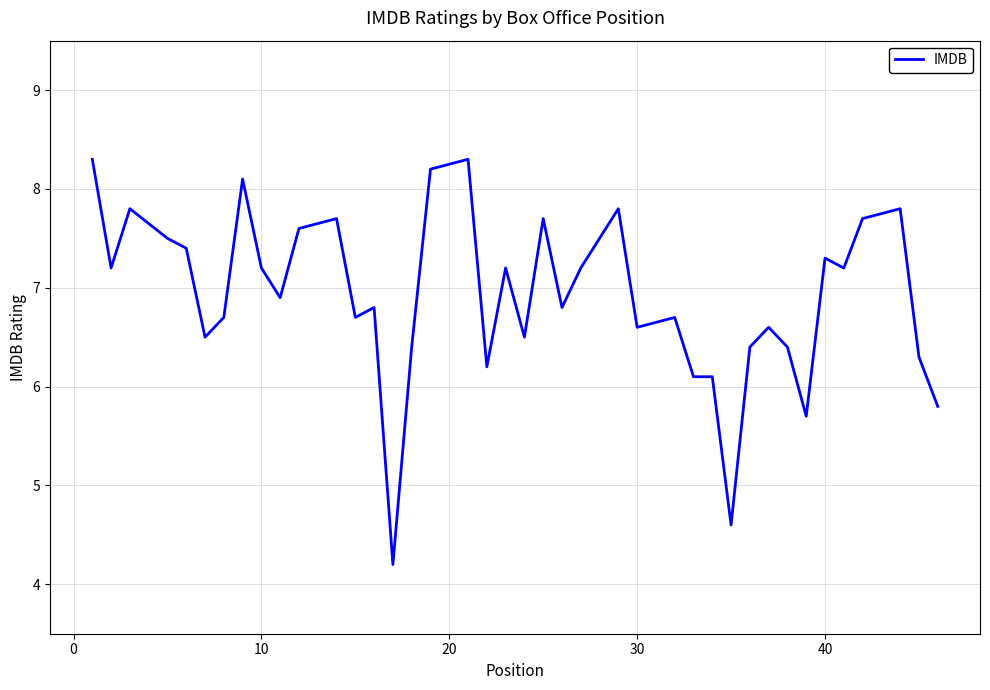

What is the sum of all values?

276.2